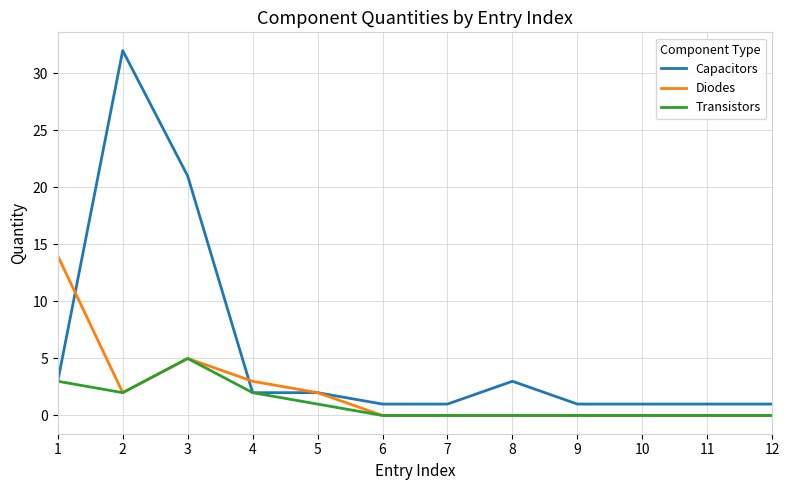

True or false: Transistors has a value of 0 at 11.

True